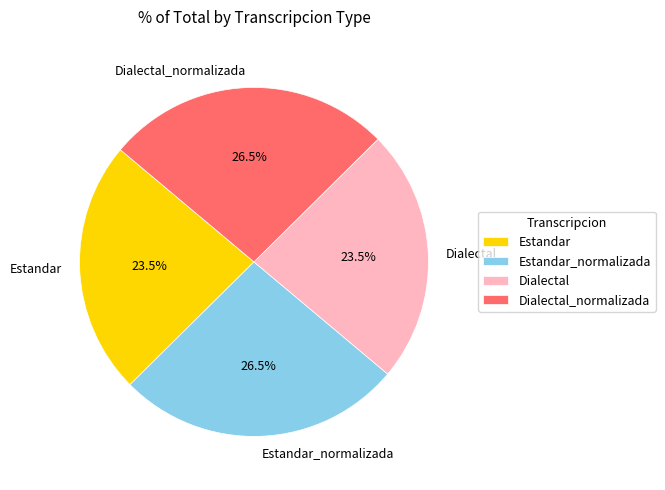

Between Estandar_normalizada and Dialectal, which is larger?

Estandar_normalizada